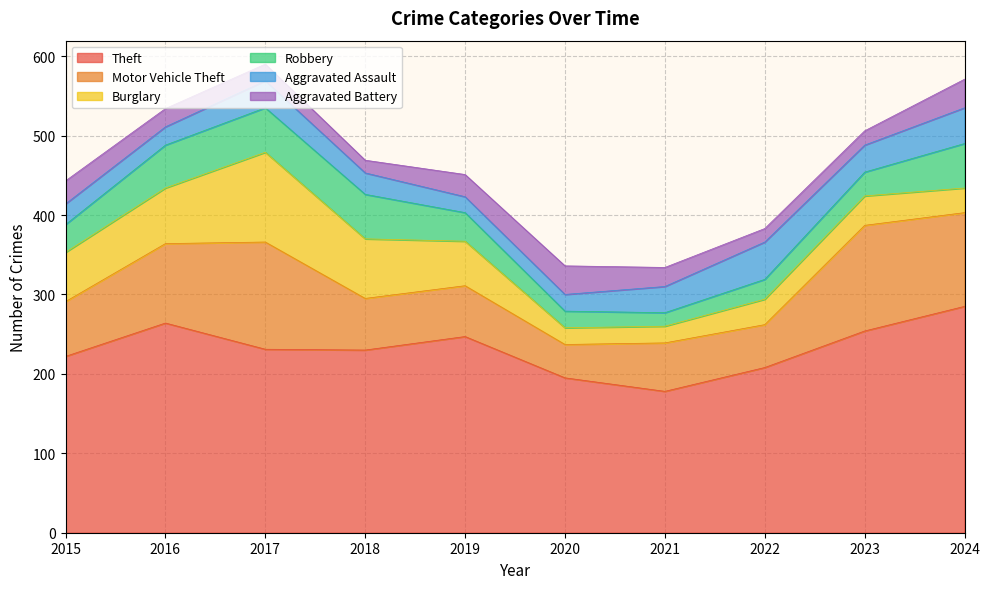

True or false: Robbery has more than 0 points higher than both neighbors.

False